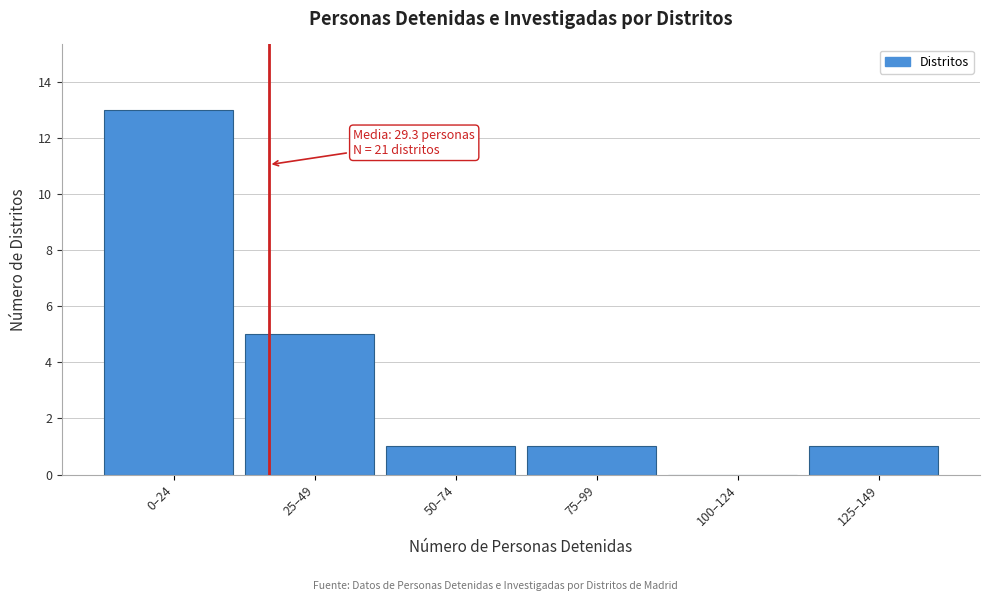

Reading right to left, what are all the values shown in this chart?

125–149=1	100–124=0	75–99=1	50–74=1	25–49=5	0–24=13